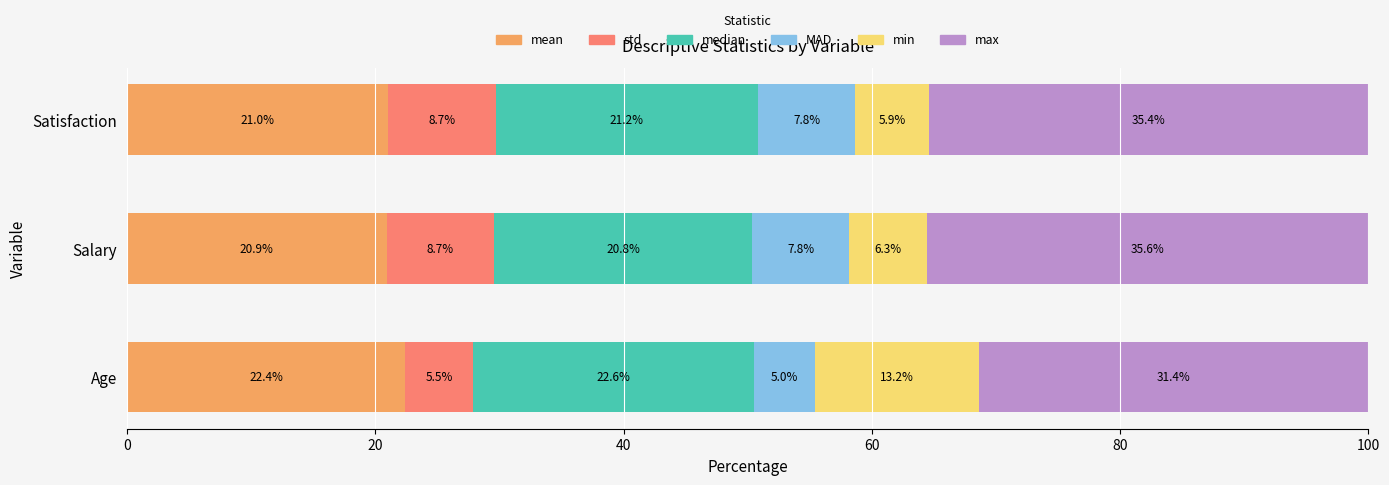

Read the mean value at Satisfaction.

21.0